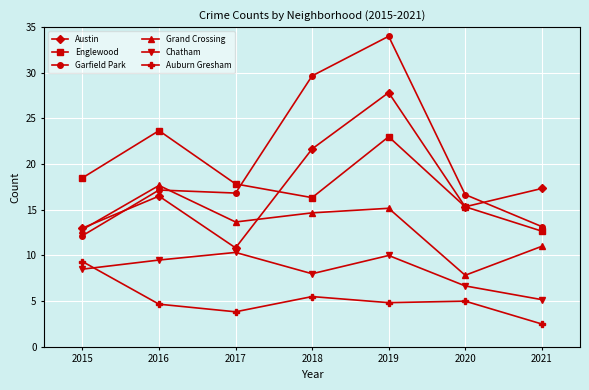

Is this an area chart (filled region under the line)?

No